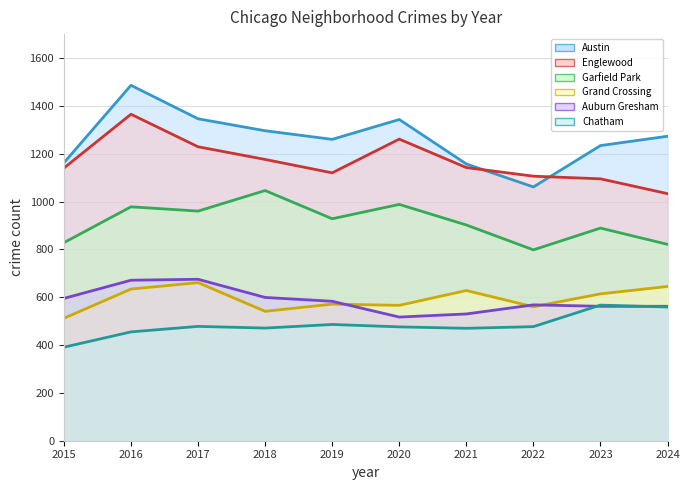

How many interior local peaks does the Englewood series have?

2